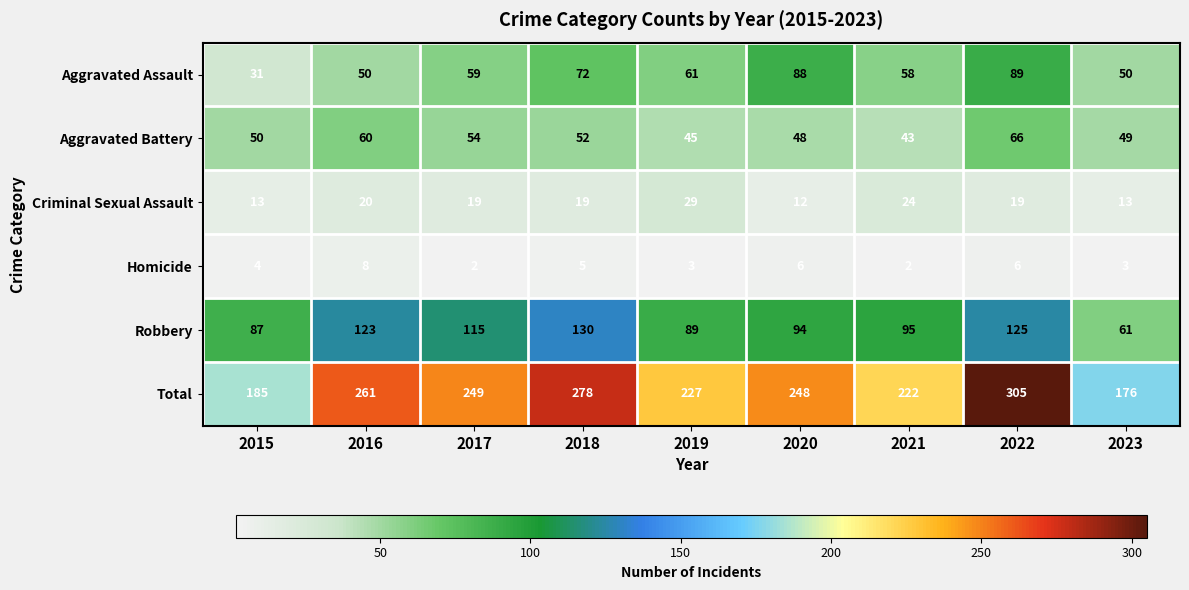

Count the Homicide values in the range 3 to 6.

6